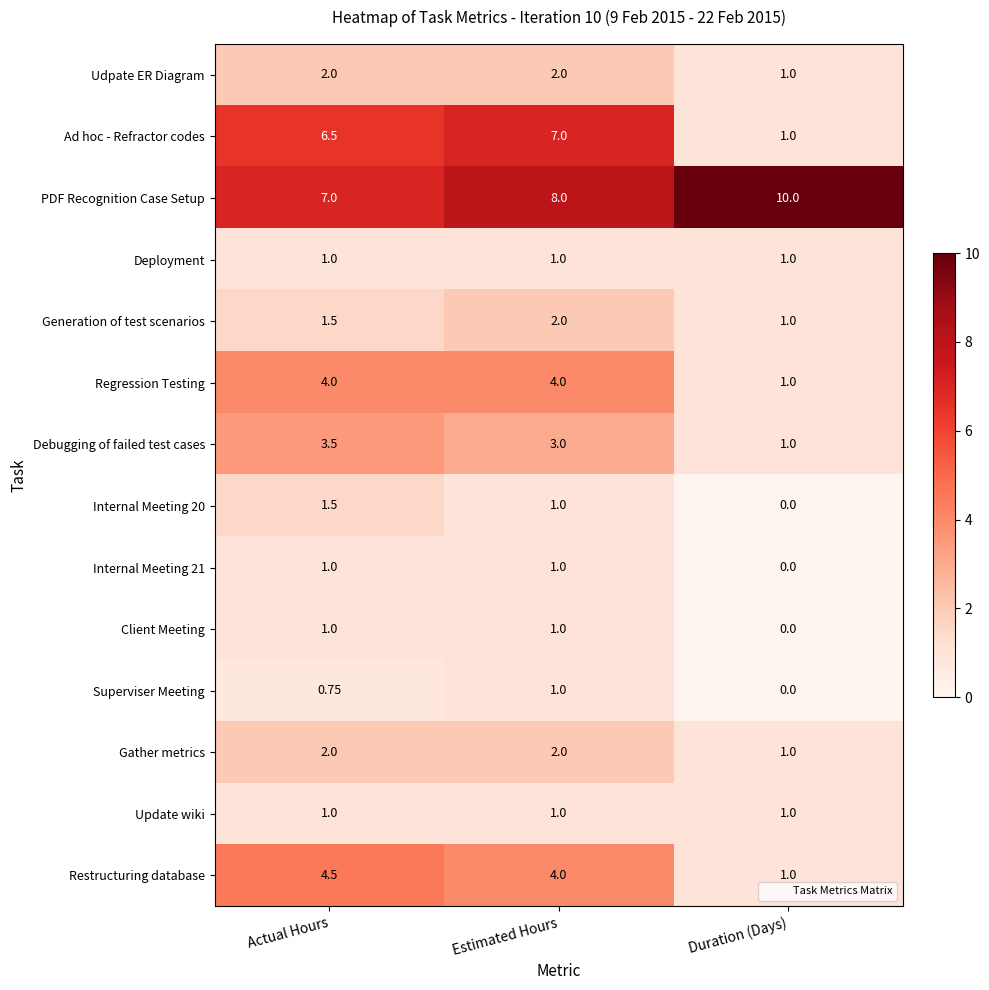

Which series has the largest total across all categories?

PDF Recognition Case Setup